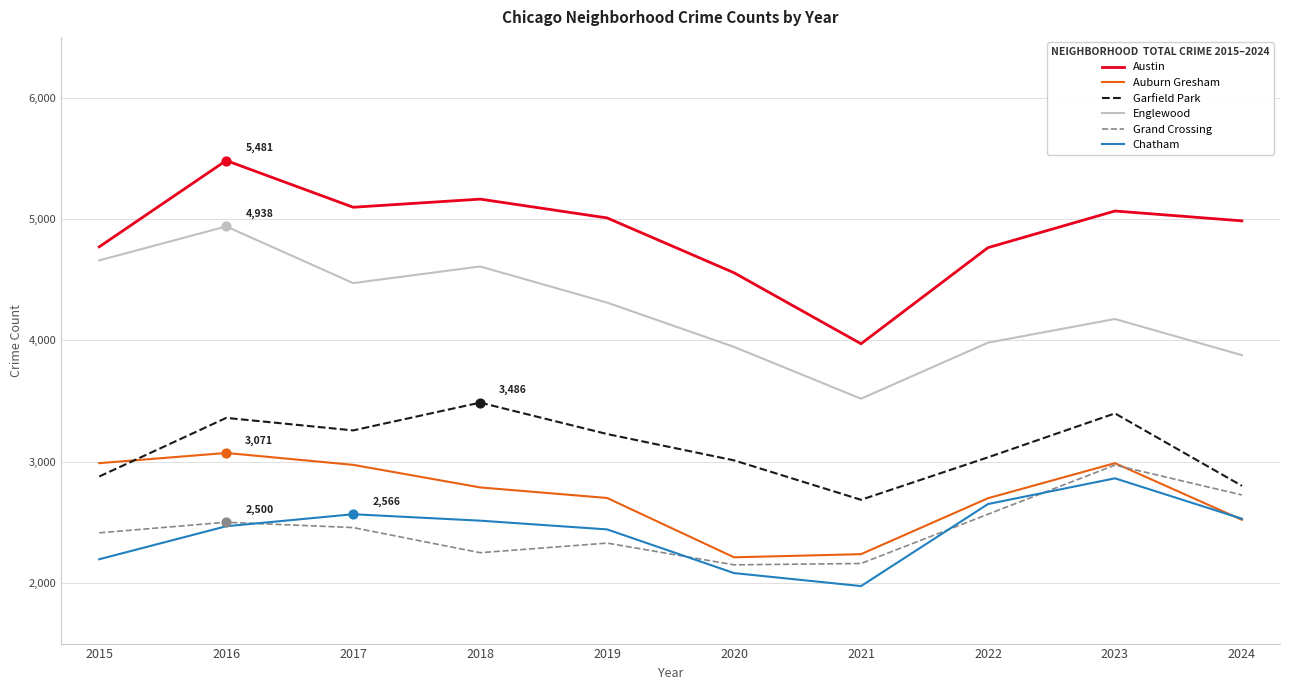

Is the value of Austin at 2018 greater than the value of Garfield Park at 2018?

Yes